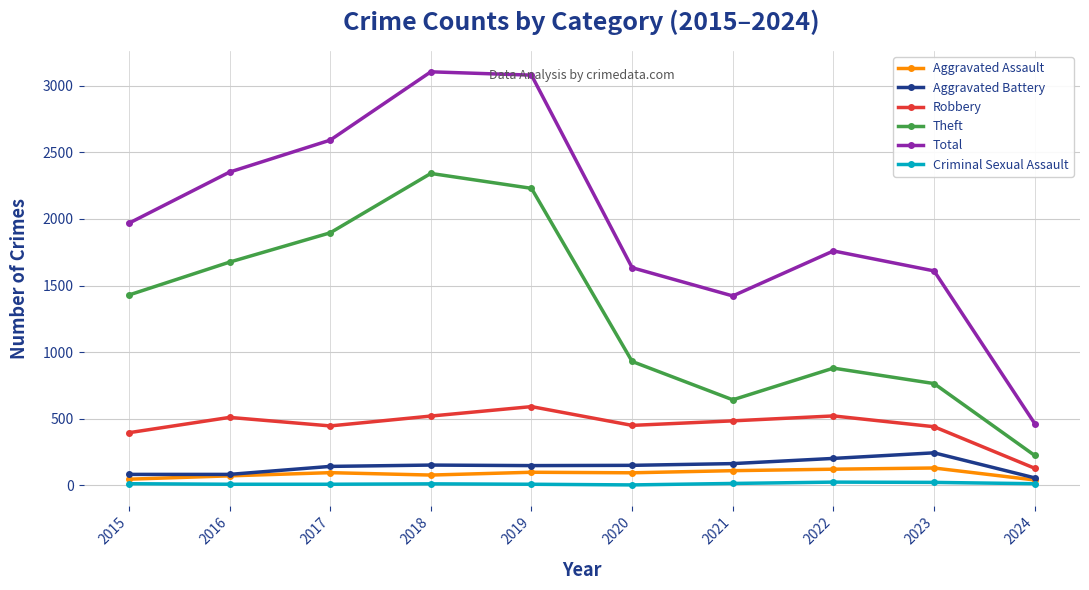

Rank the series by their maximum value, from lowest to highest.

Criminal Sexual Assault, Aggravated Assault, Aggravated Battery, Robbery, Theft, Total